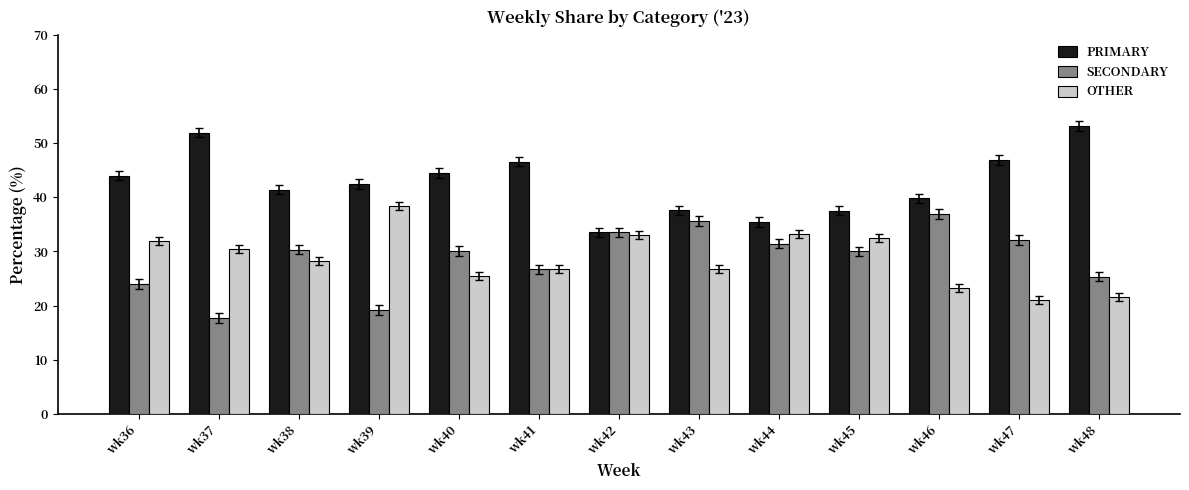

Which category has the lowest value in the PRIMARY series?

wk42